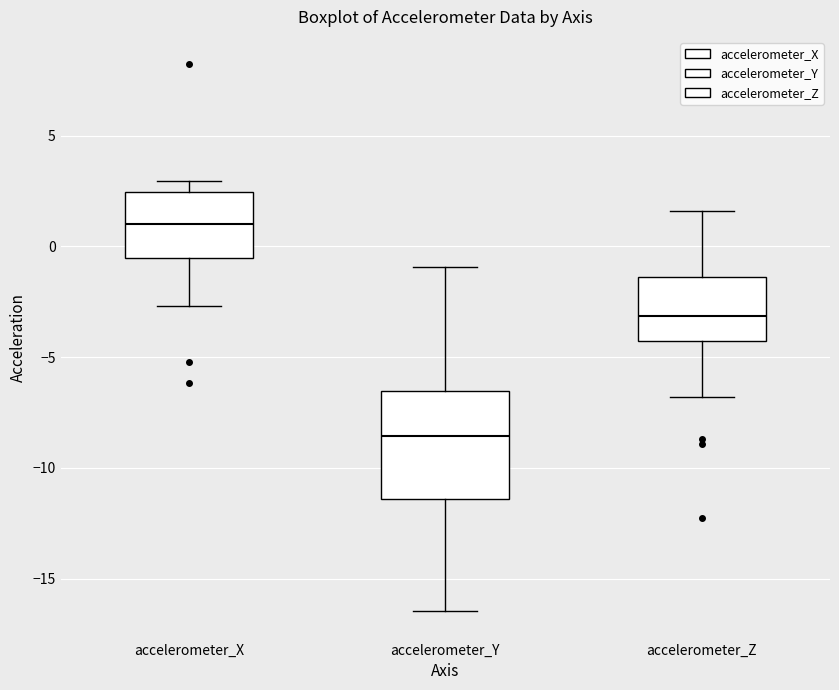

Reading left to right, read every box against the y-axis: the position of its median line, the range the box covers, and the ends of its whiskers. The values are not printed on the chart, so give them approximately, as read against the axis.

accelerometer_X: median 1.0, box -0.5 to 2.5, whiskers -2.5 to 3.0
accelerometer_Y: median -8.5, box -11.5 to -6.5, whiskers -16.5 to -1.0
accelerometer_Z: median -3.0, box -4.5 to -1.5, whiskers -7.0 to 1.5